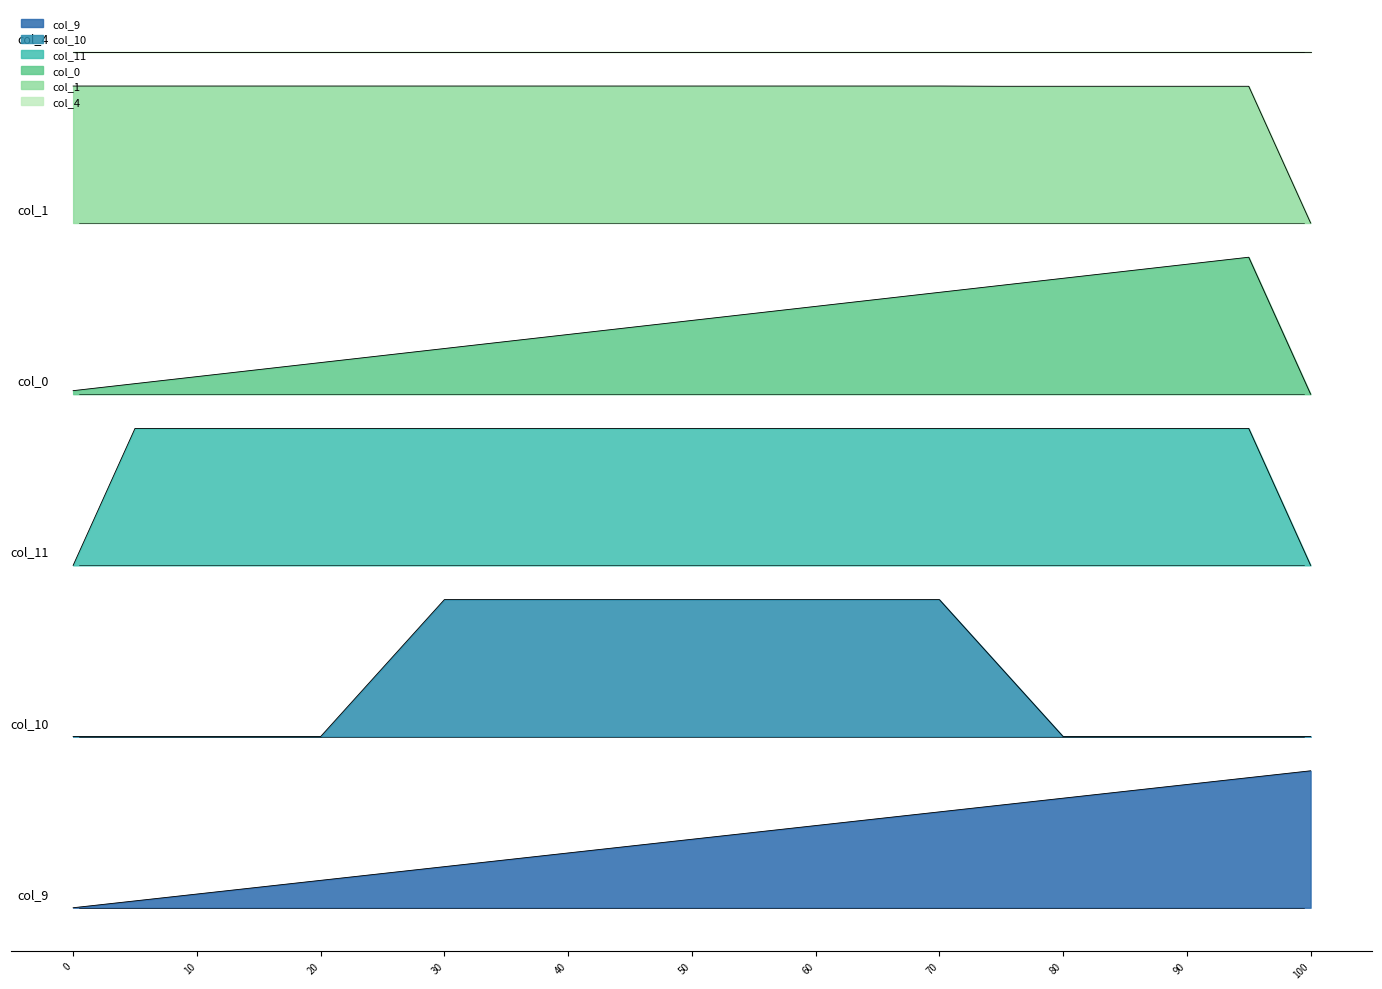

At which category is the sum across all series the highest?

70